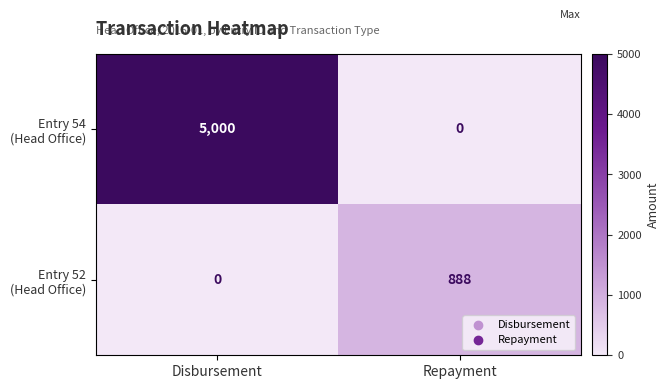

How many data points does each series have?

2